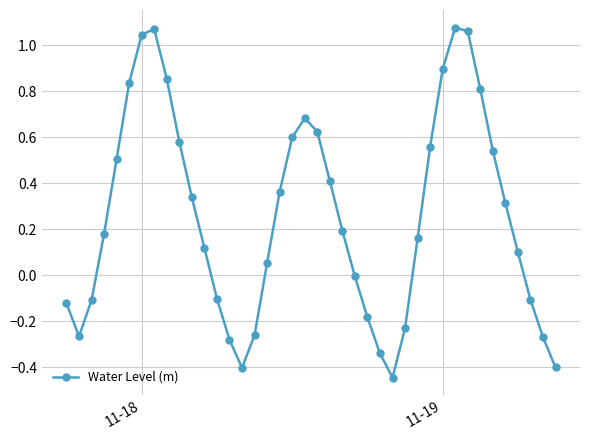

How many interior local valleys (lower than both neighbors) does the data have?

3